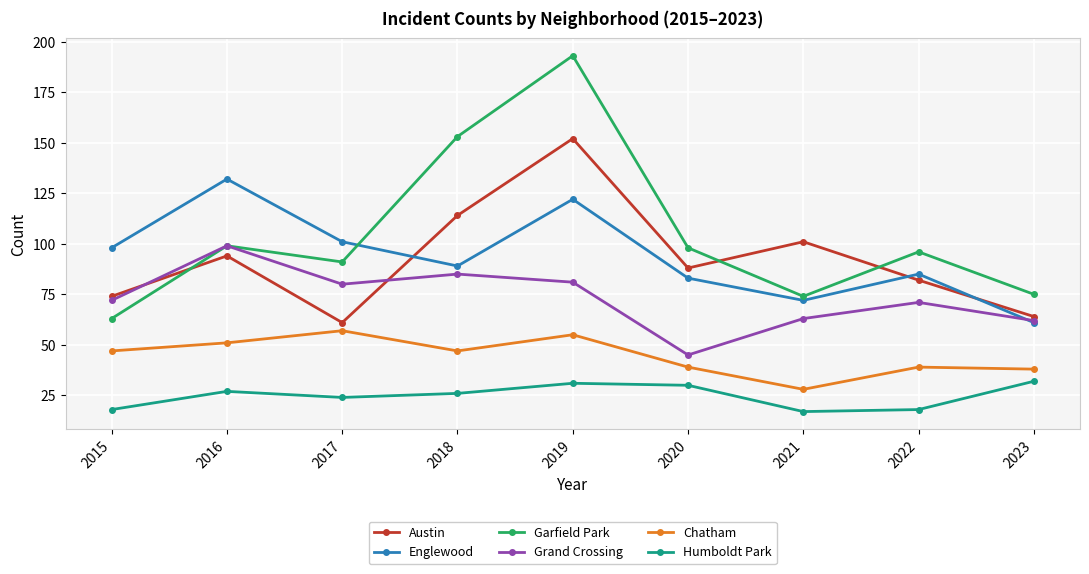

How many lines are shown in the chart?

6